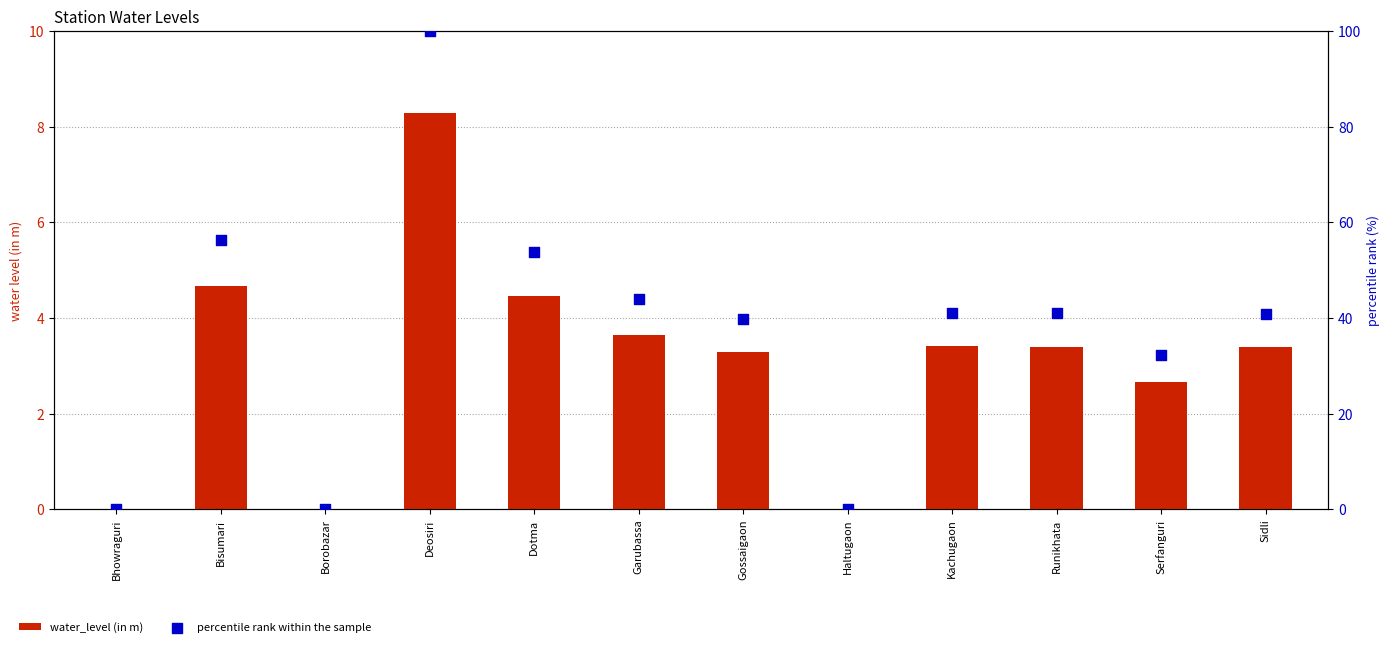

Is the value of water_level (in m) at Sidli greater than the value of percentile rank within the sample at Haltugaon?

Yes